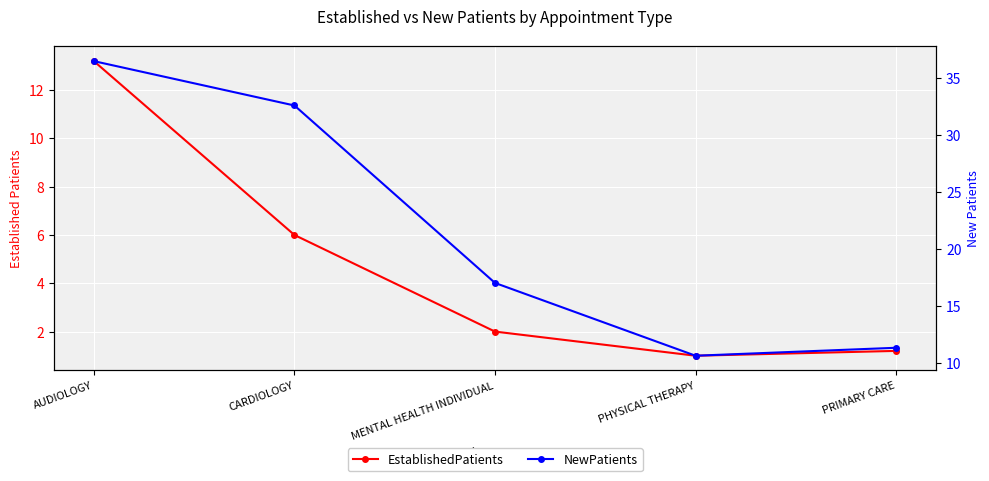

What is the difference between the second highest and minimum values in the EstablishedPatients series?

5.0